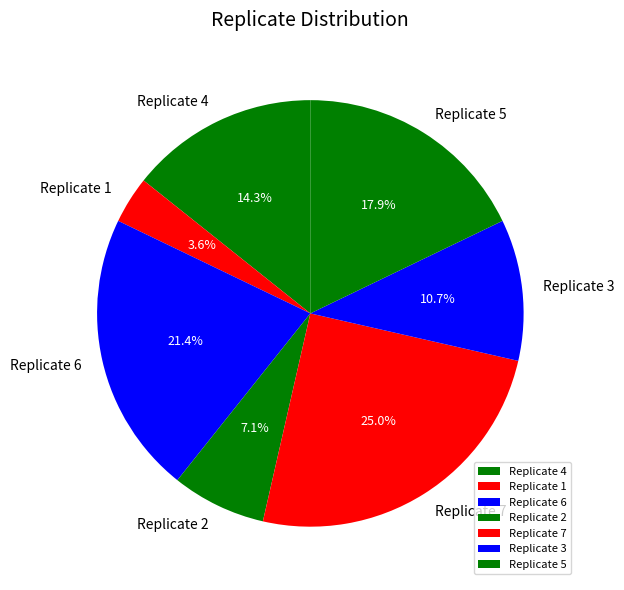

Combined, do Replicate 5 and Replicate 6 account for over 50%?

No